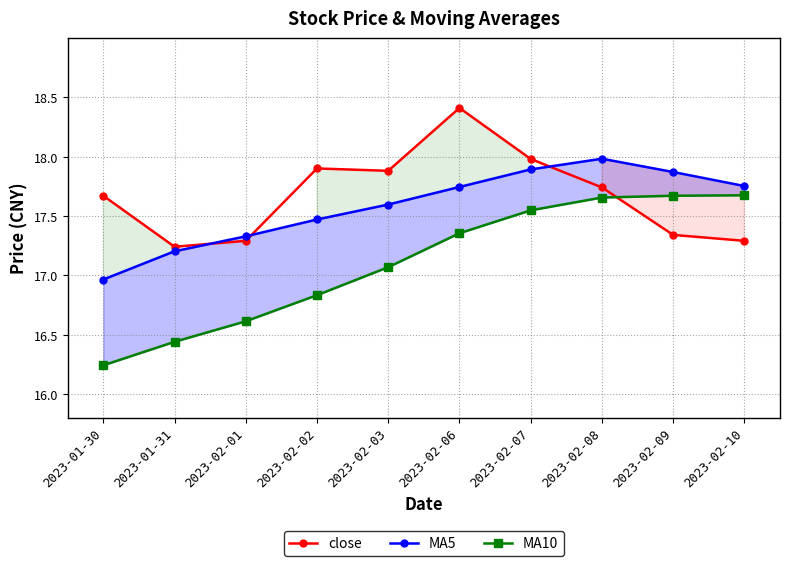

What is the sum of the MA5 values at 2023-02-01 and 2023-02-06?

35.1